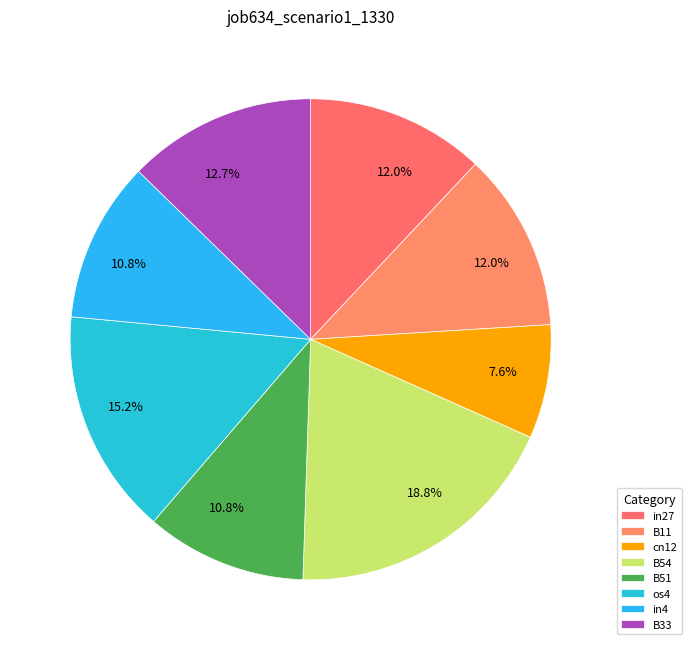

Rank the categories by value from highest to lowest.

B54, os4, B33, in27, B11, B51, in4, cn12